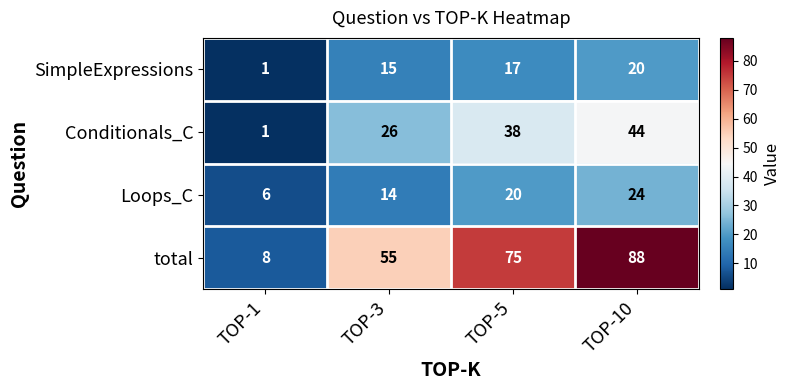

At which label is Conditionals_C closest to 22?

TOP-3